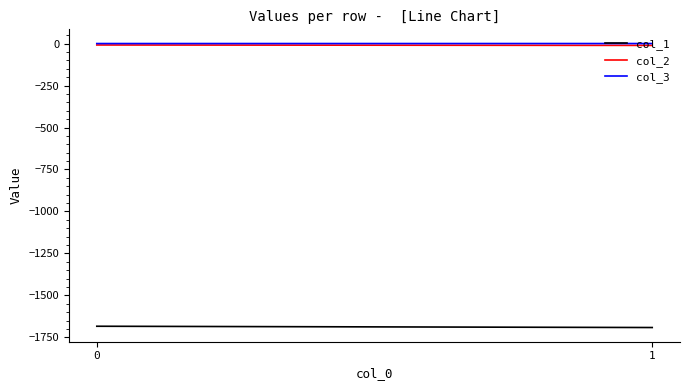

What is the value of the col_3 point at the 2nd from the left?

-0.1